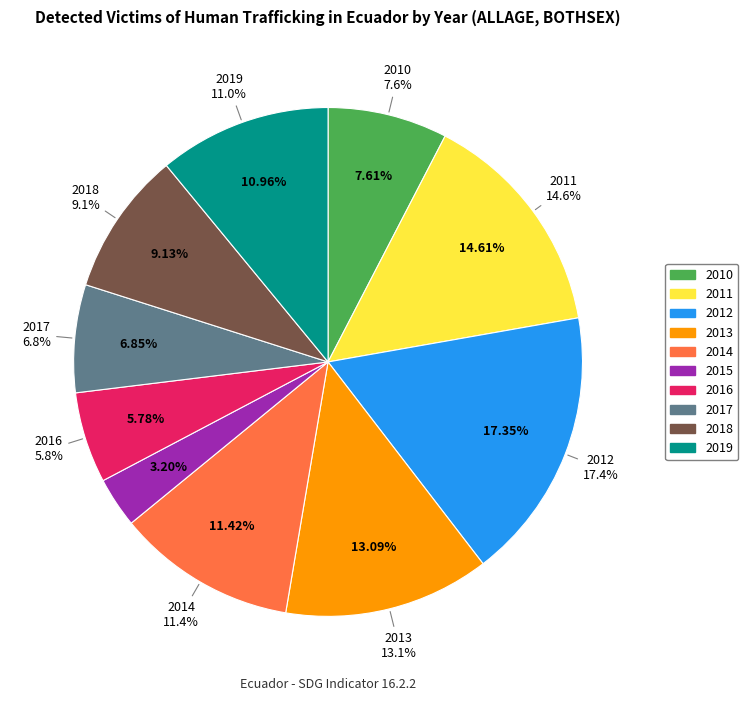

Is it true that 2010 is 15% of the pie?

False